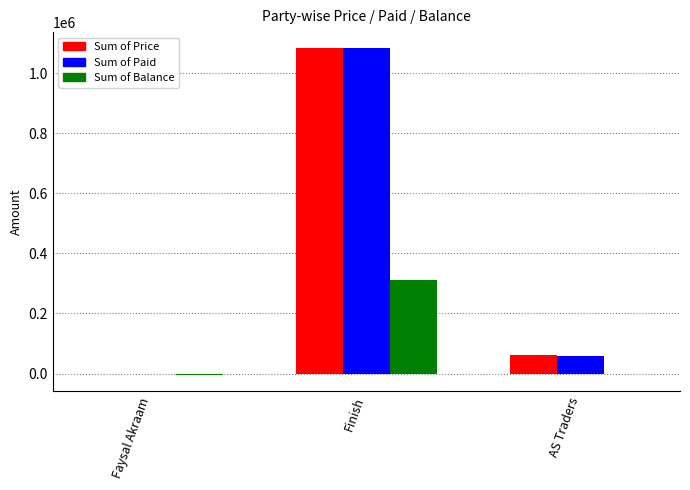

Is the value of Sum of Balance at AS Traders greater than the value of Sum of Paid at AS Traders?

No